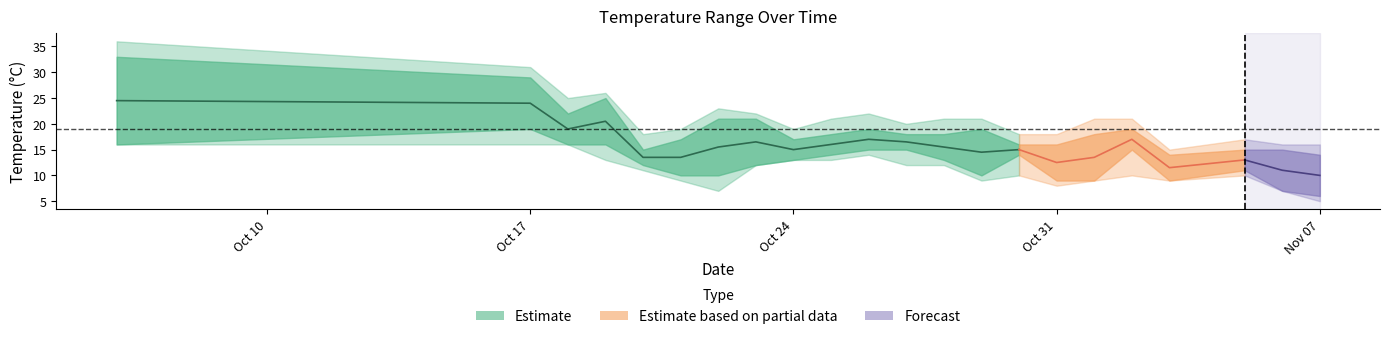

Which label corresponds to the smallest value in the chart?

2023-11-07